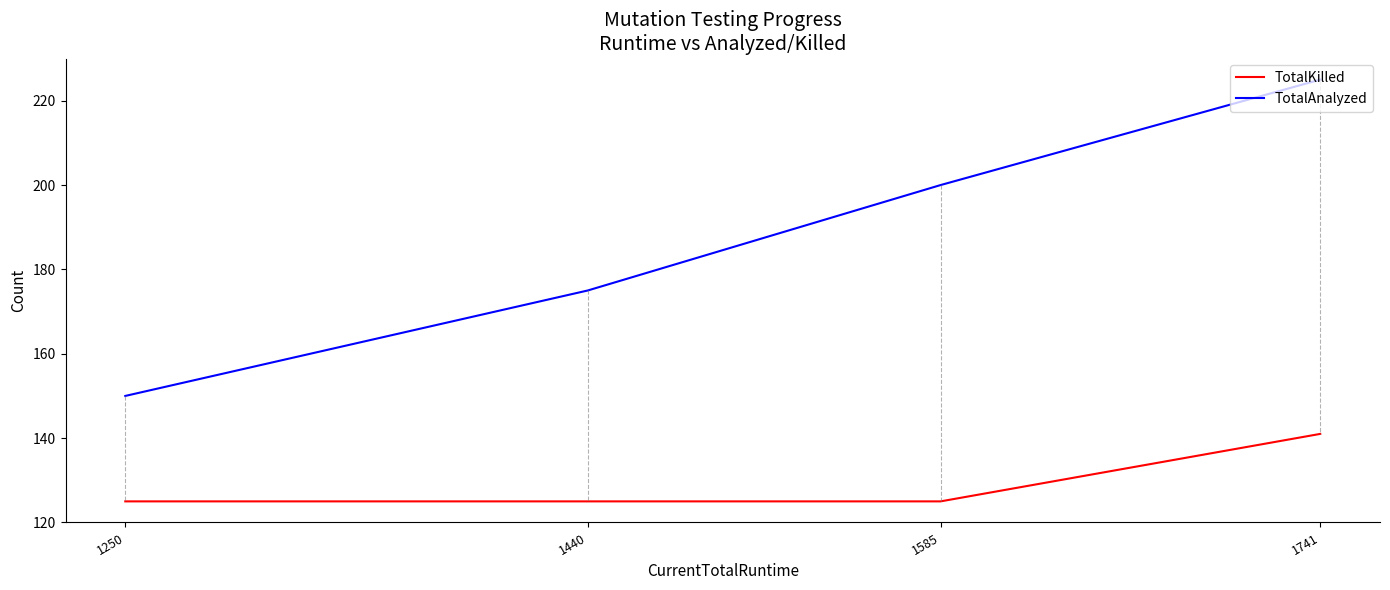

What is the lowest value of the TotalAnalyzed series?

150